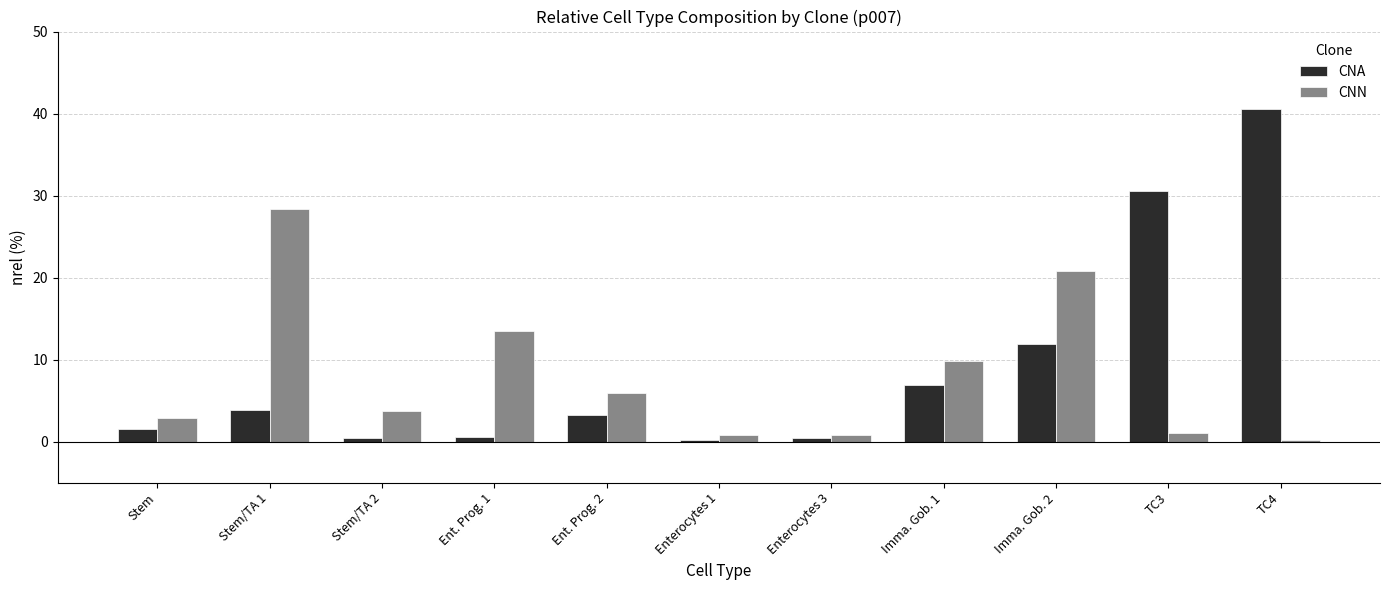

What is the approximate value of CNN at TC4?

0.2